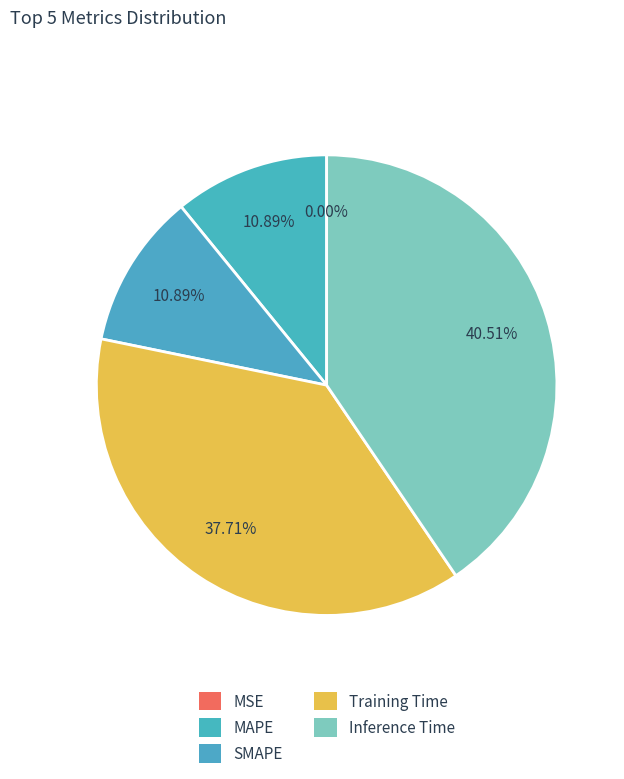

To the nearest percent, what portion does Inference Time represent?

41%